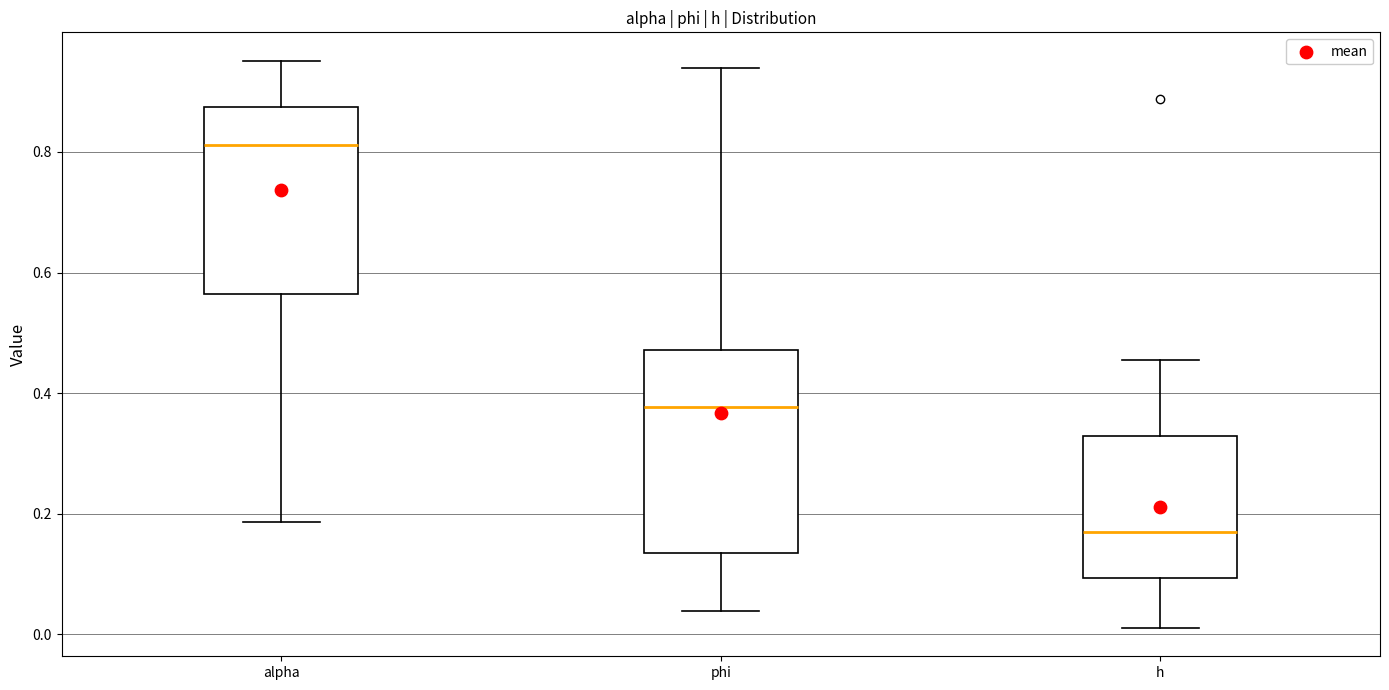

Where does the median line of the box for phi sit on the y-axis? The values are not printed on the chart, so give them approximately, as read against the axis.

0.38